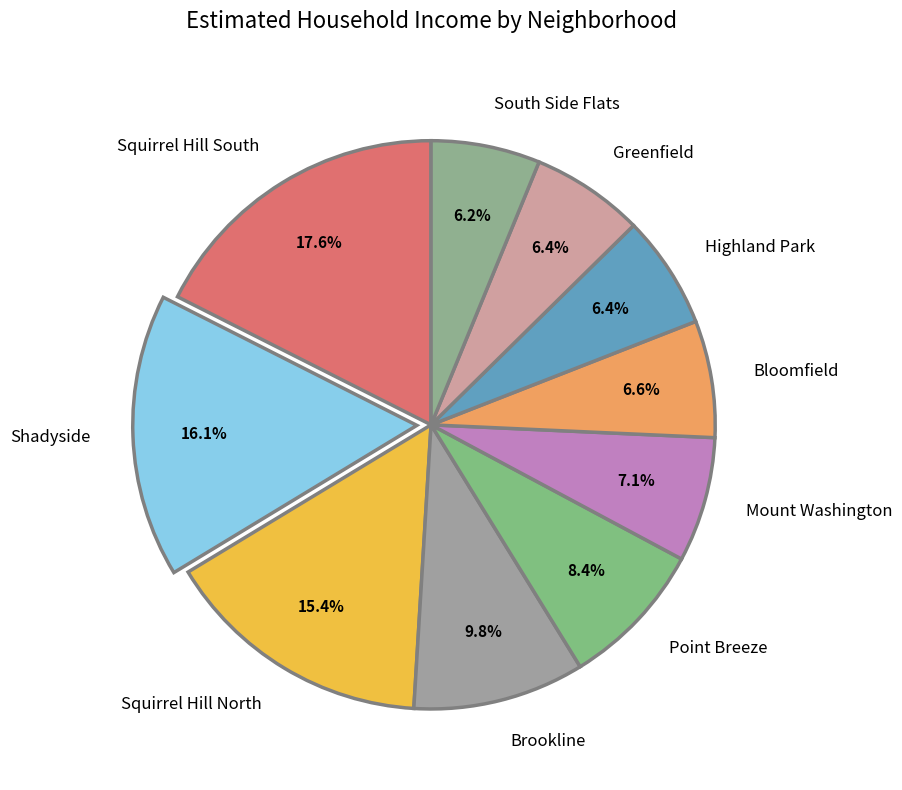

Between South Side Flats and Squirrel Hill South, which is larger?

Squirrel Hill South